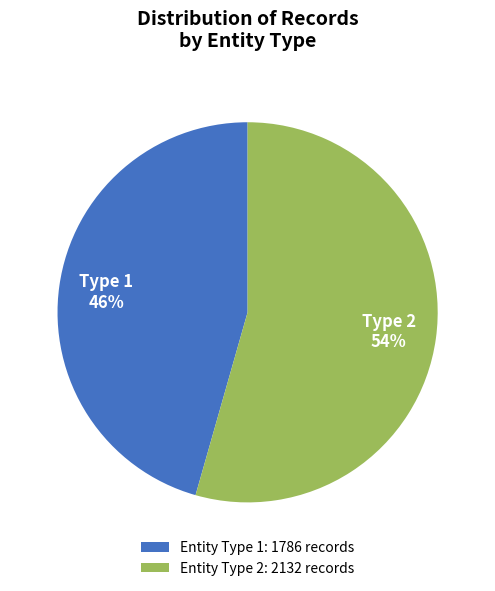

To the nearest percent, what is the combined percentage of Entity Type 1: 1786 records and Entity Type 2: 2132 records?

100%